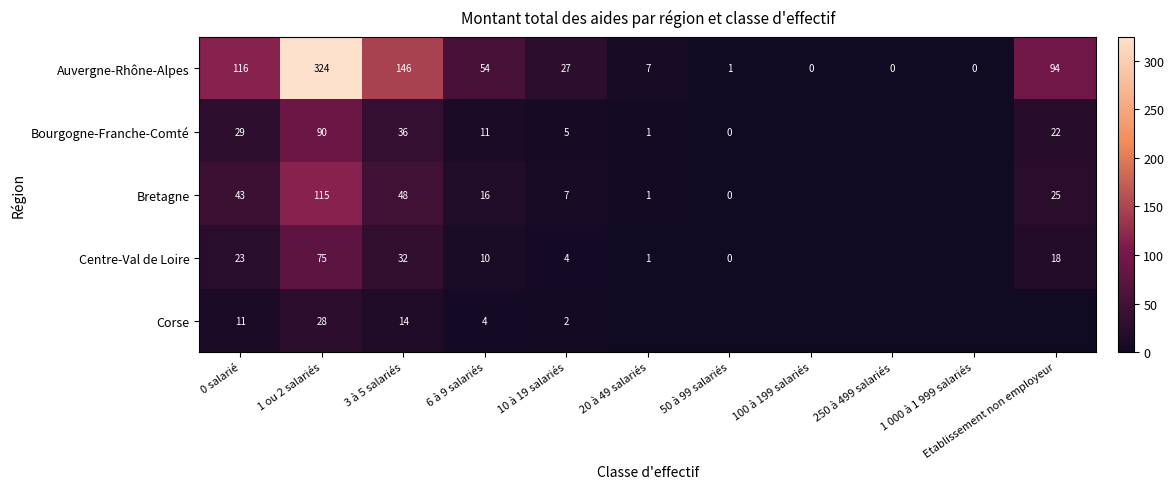

The Auvergne-Rhône-Alpes series shows 94 at Etablissement non employeur. True or false?

True